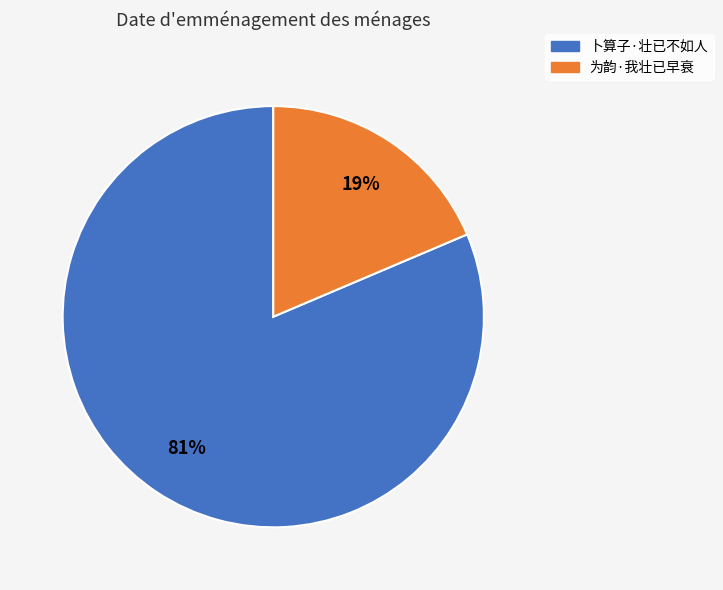

Rank the categories by value from lowest to highest.

为韵·我壮已早衰, 卜算子·壮已不如人